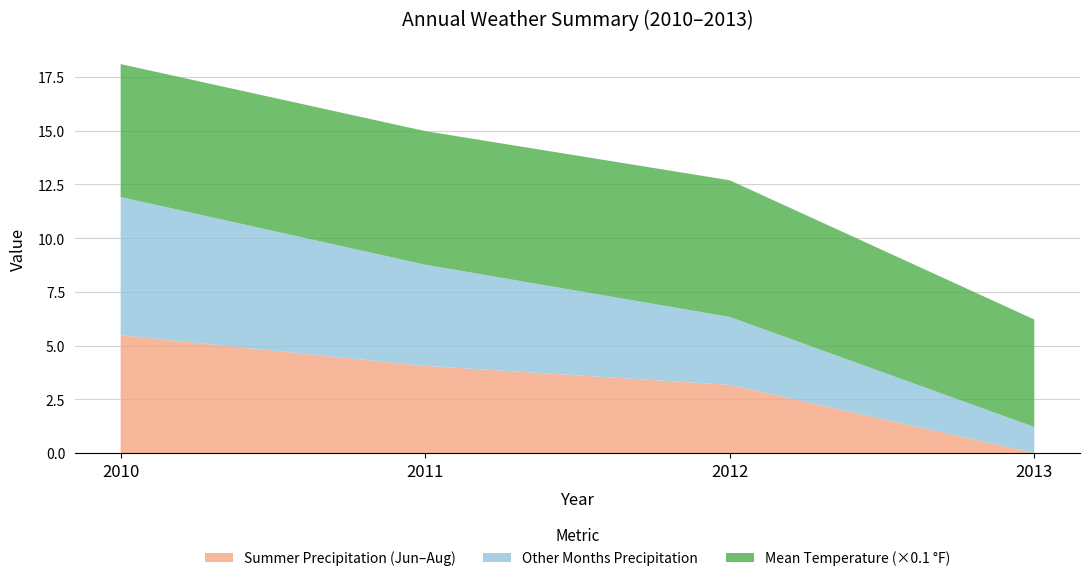

Is it true that Summer Precipitation (Jun–Aug) equals -2.3 at 2013?

False